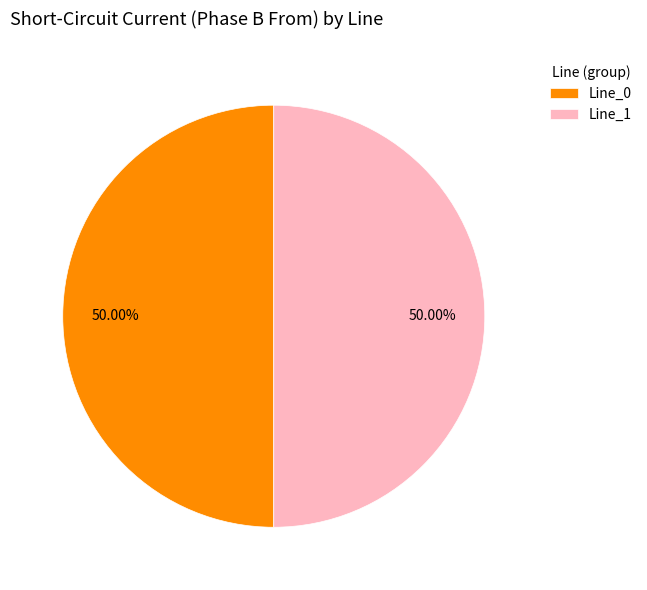

Approximately how many times larger is the value at Line_0 compared to Line_1?

1.0